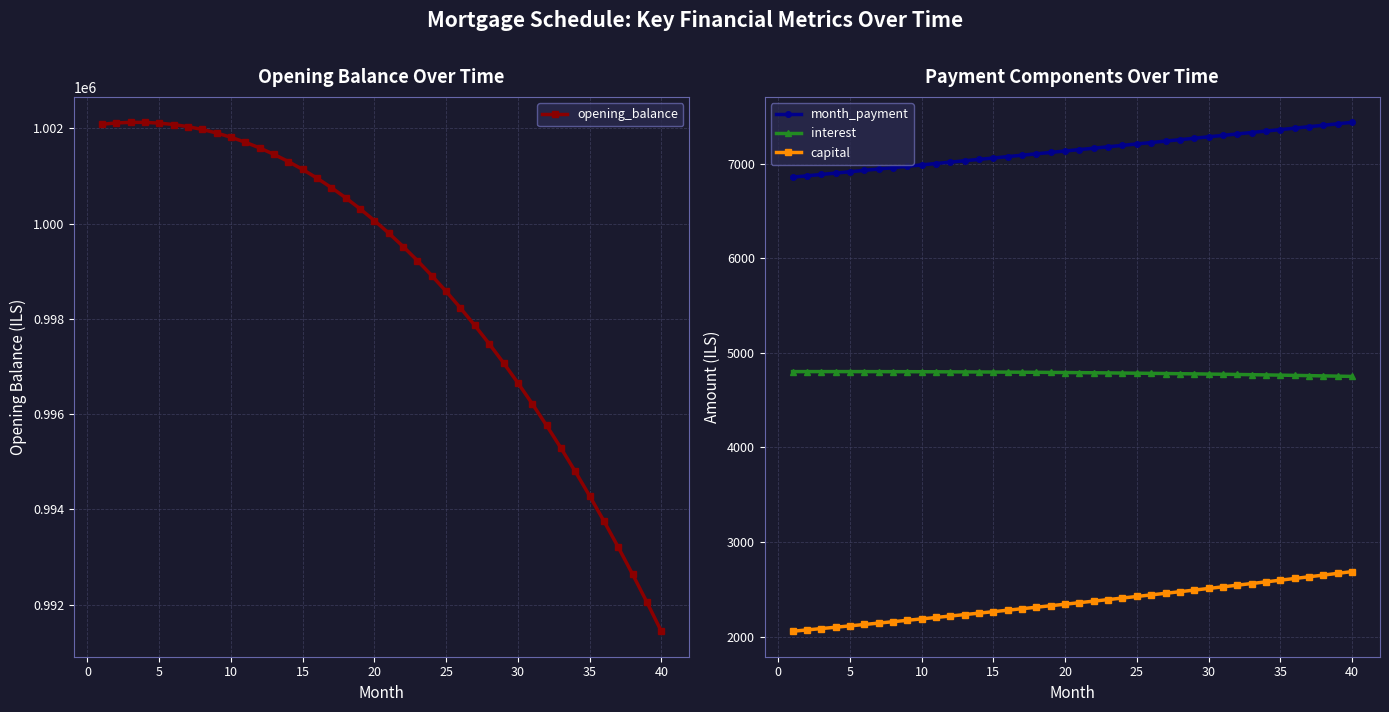

What is the lowest value of the opening_balance series?

991442.1